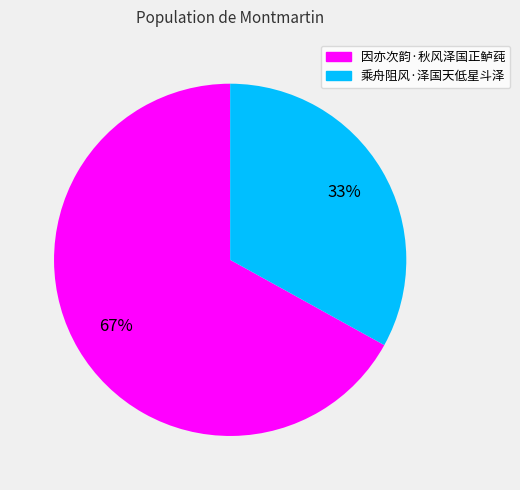

Do 因亦次韵·秋风泽国正鲈莼 and 乘舟阻风·泽国天低星斗泽 together represent more than half of the pie?

Yes